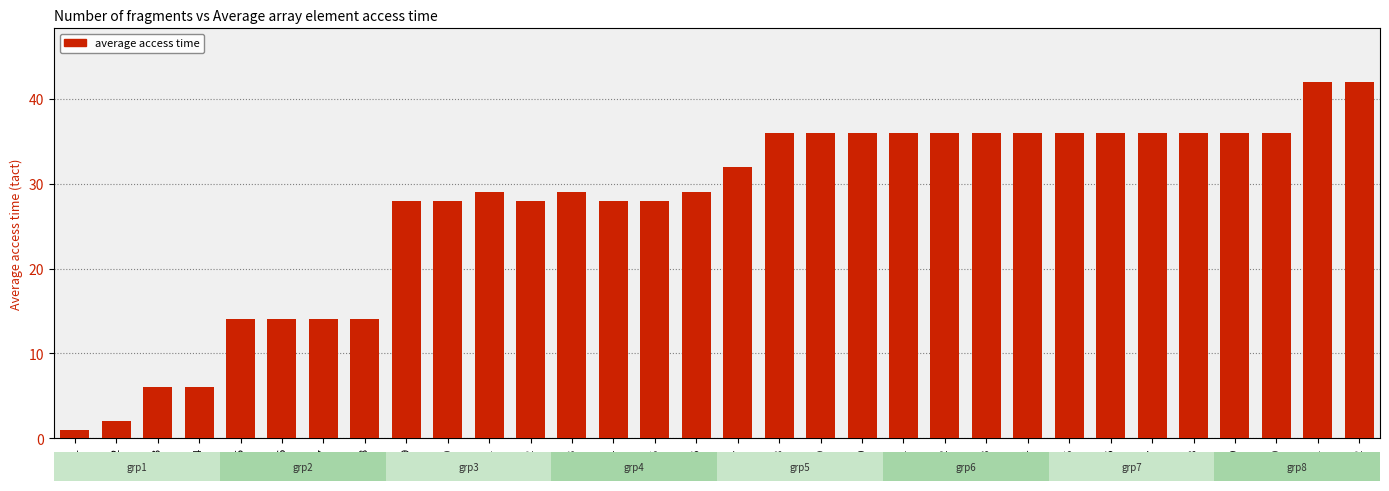

What is the minimum value shown in the chart?

1